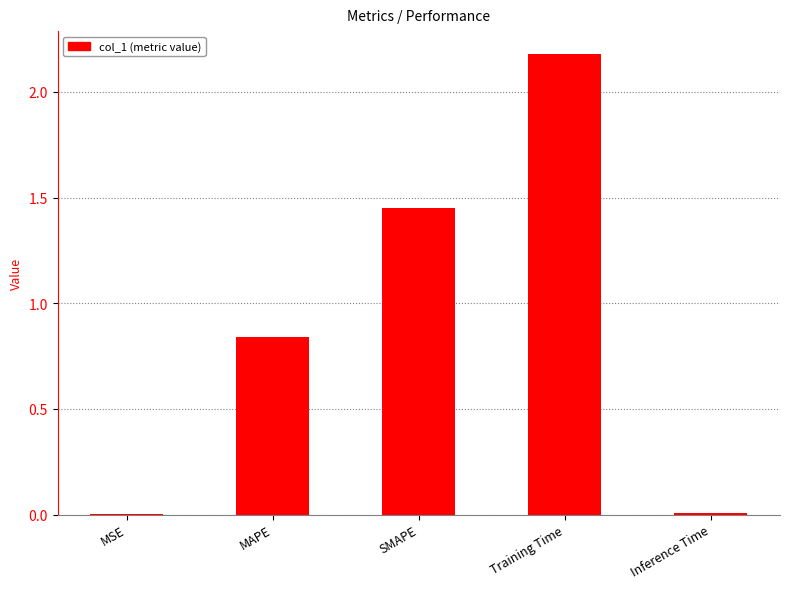

Is it true that the value at MSE is 0.0?

True